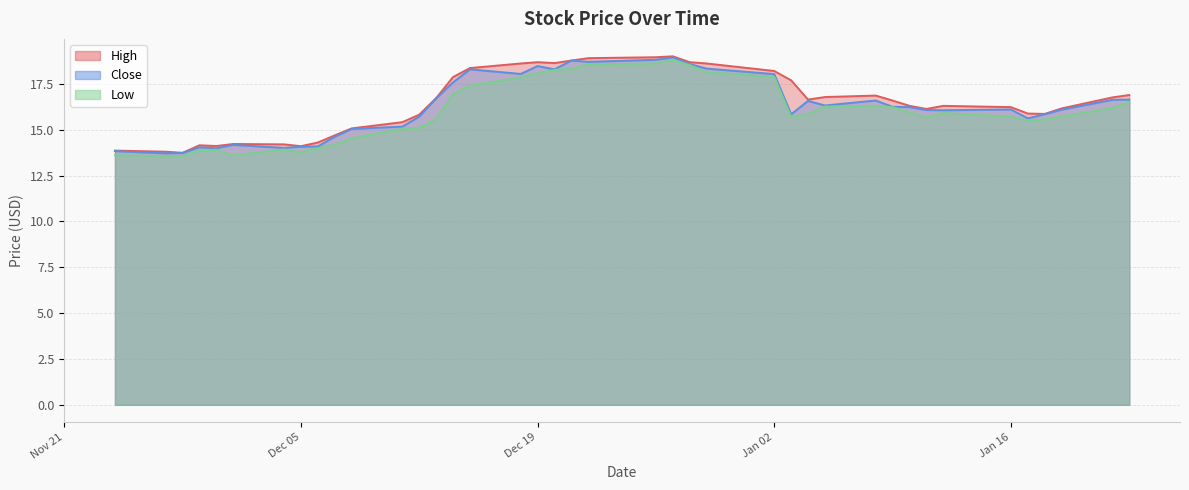

What is the label of the 2nd point from the right?

2024-01-22